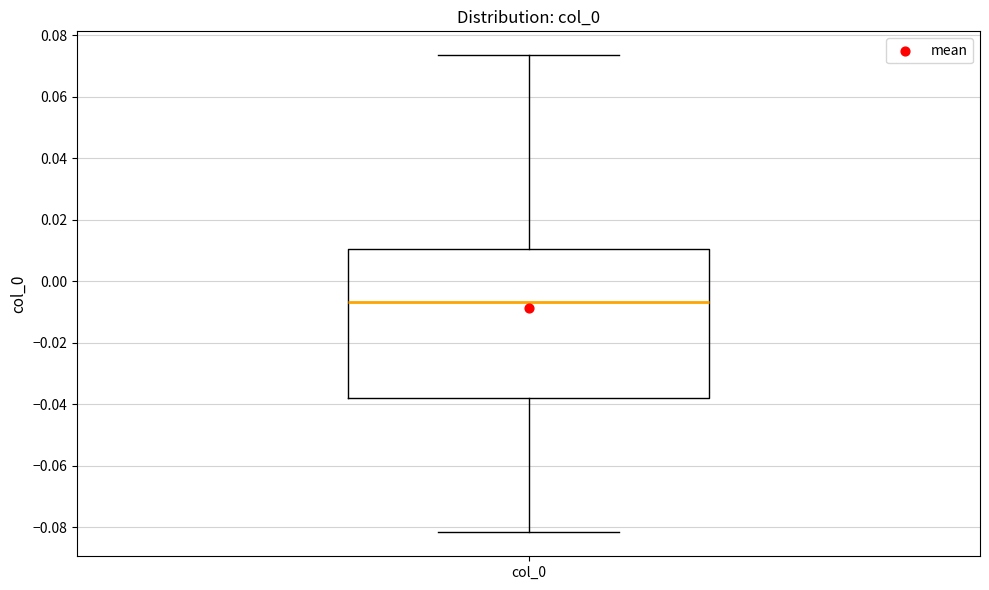

Transcribe this box plot: give where the median line is, the range the box spans, and where the two whiskers end, as read against the y-axis. The values are not printed on the chart, so give them approximately, as read against the axis.

median -0.006, box -0.038 to 0.010, whiskers -0.082 to 0.074